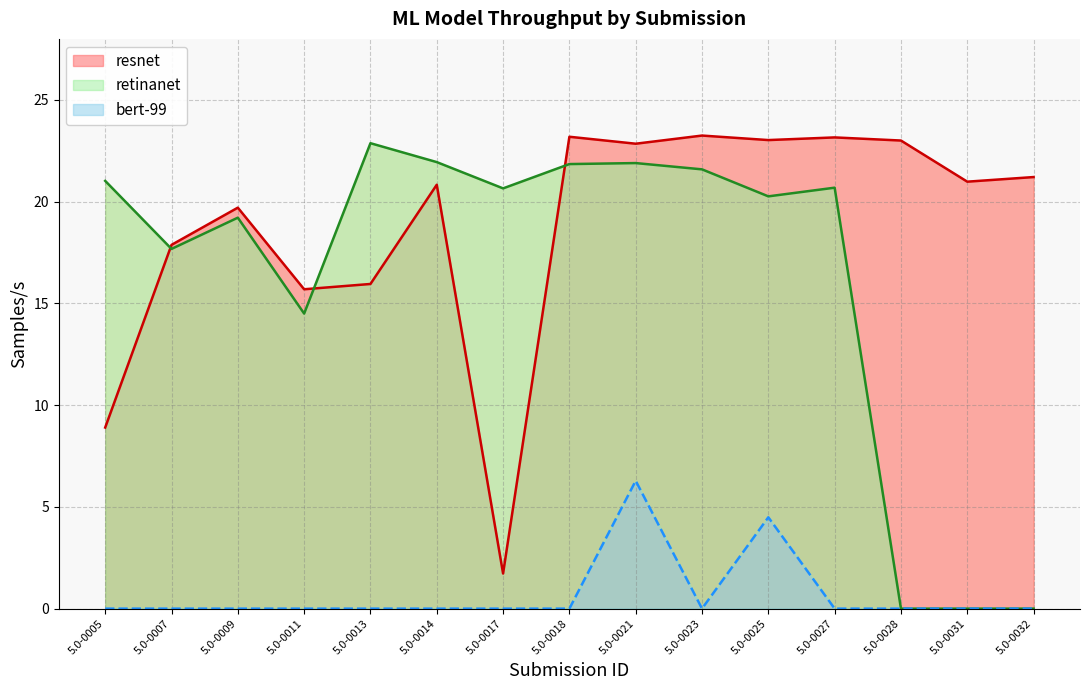

Is the value of resnet at 5.0-0021 greater than the value of retinanet at 5.0-0025?

Yes